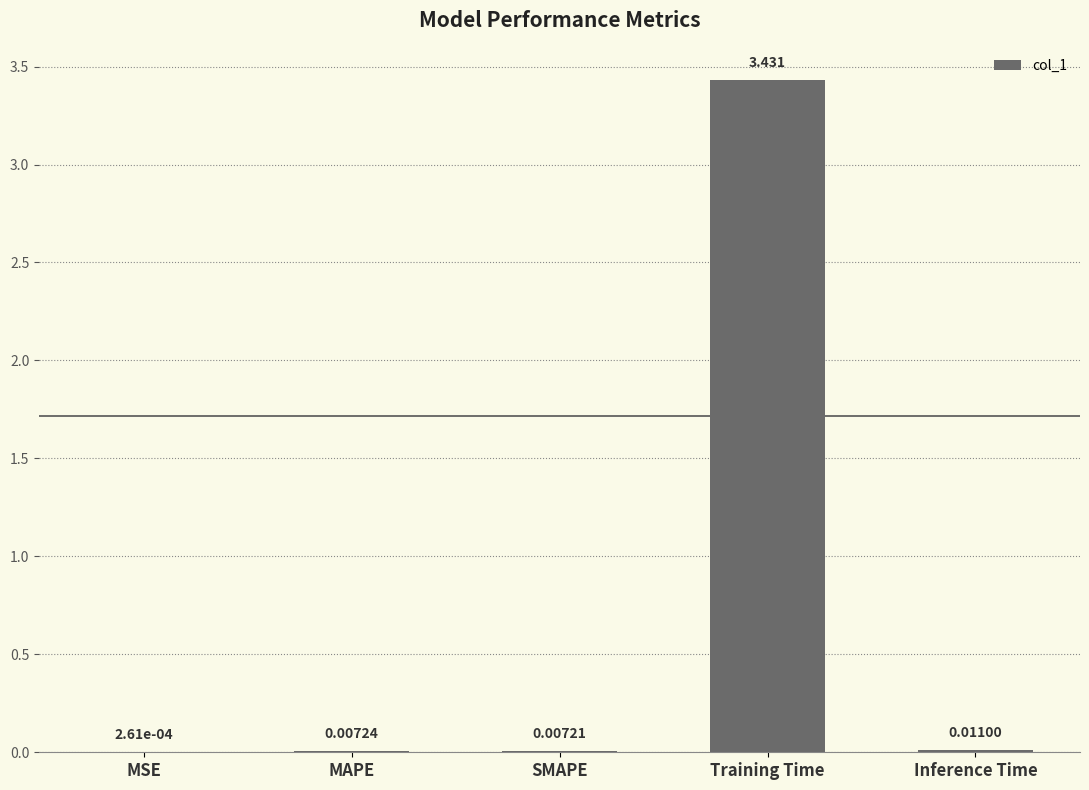

At which category does the chart reach its peak across all series?

Training Time